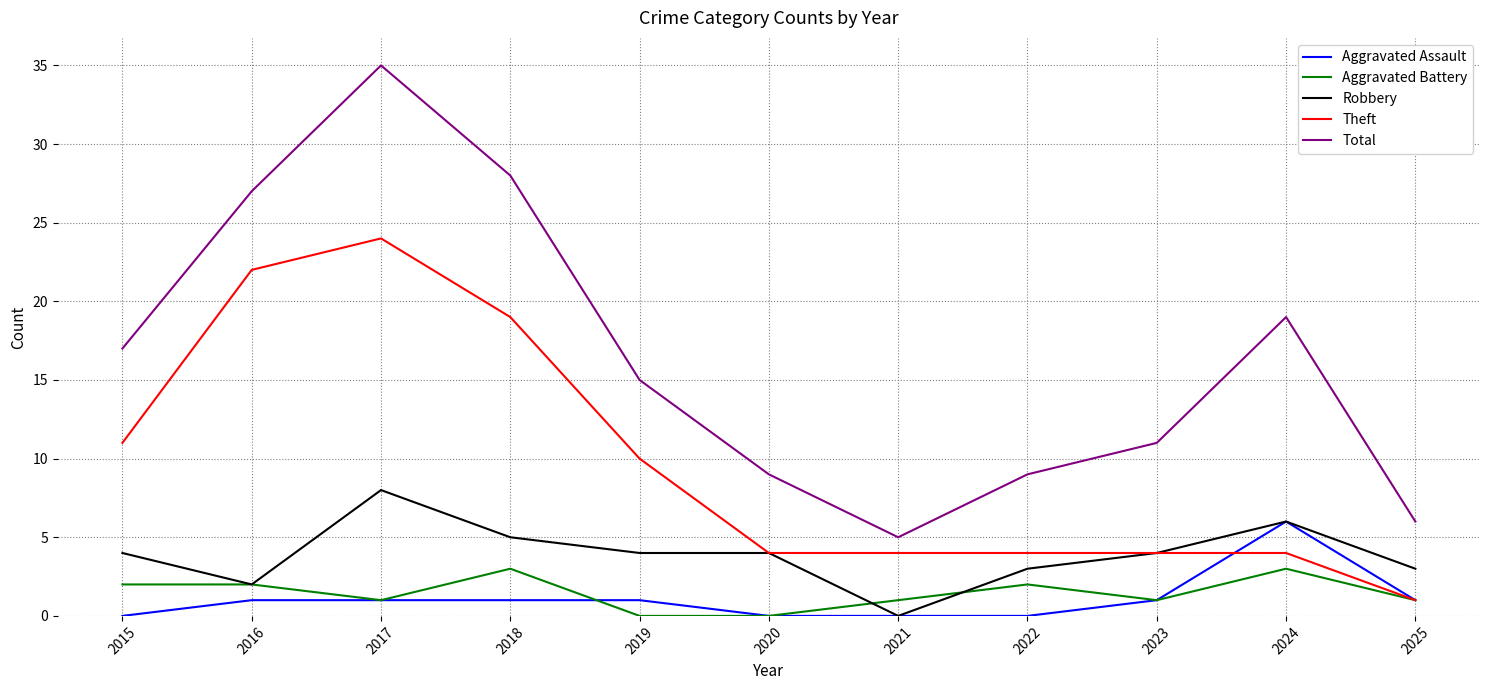

At 2015, list the series in order from smallest to largest.

Aggravated Assault, Aggravated Battery, Robbery, Theft, Total